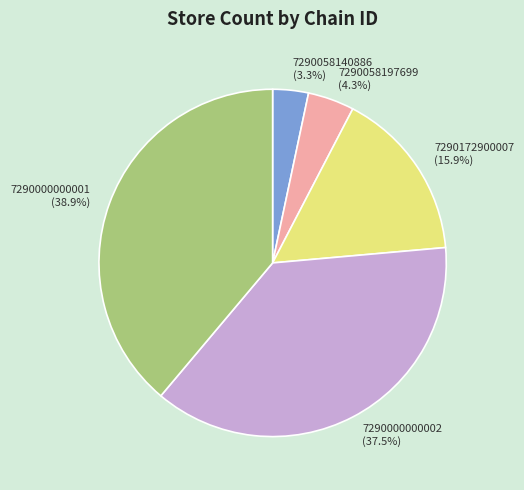

To the nearest percent, what is the difference between the largest and smallest slice percentages?

36%